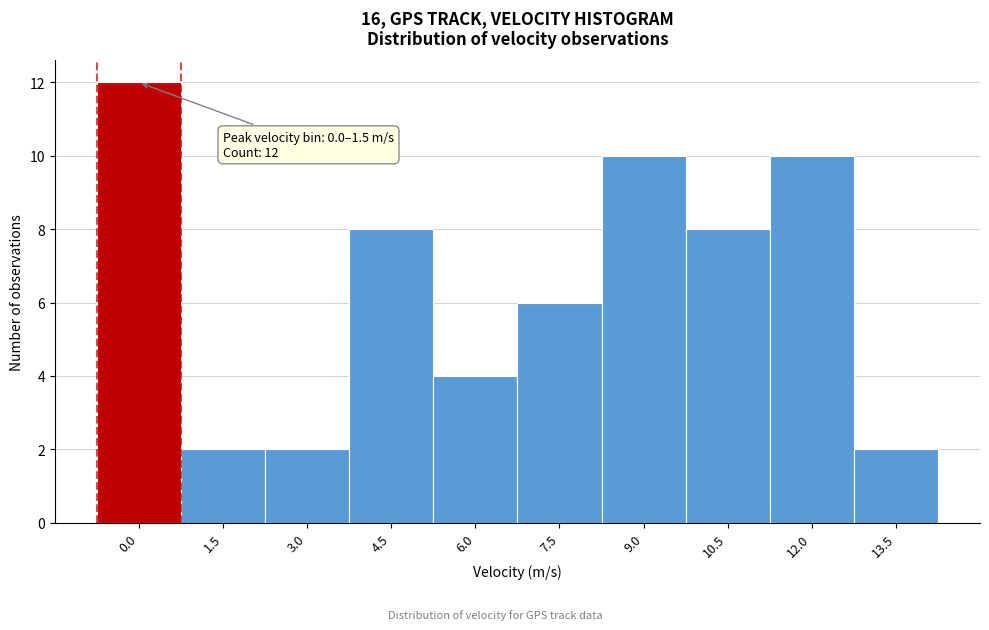

Reading right to left, what are all the values shown in this chart?

2	10	8	10	6	4	8	2	2	12